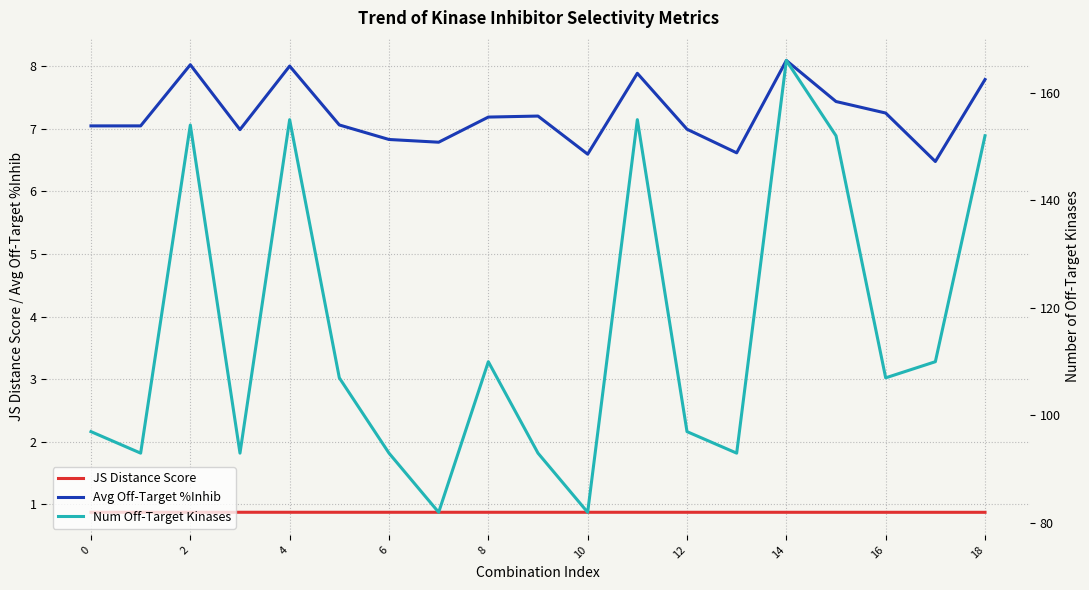

How many values in the Num Off-Target Kinases series exceed 107?

8